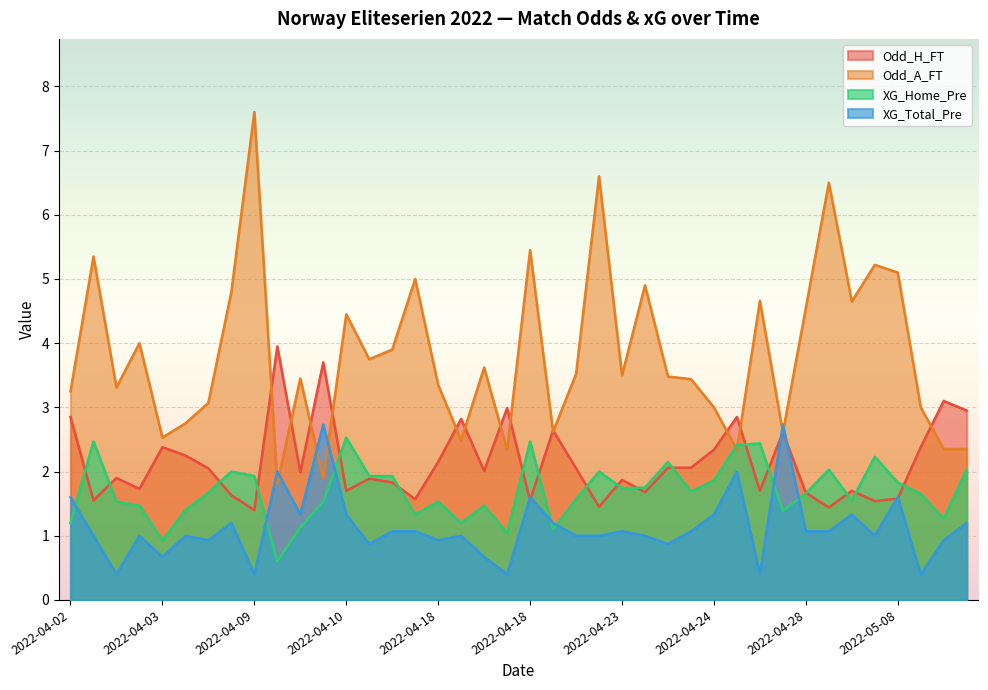

What is the sum of all Odd_A_FT values?

152.6